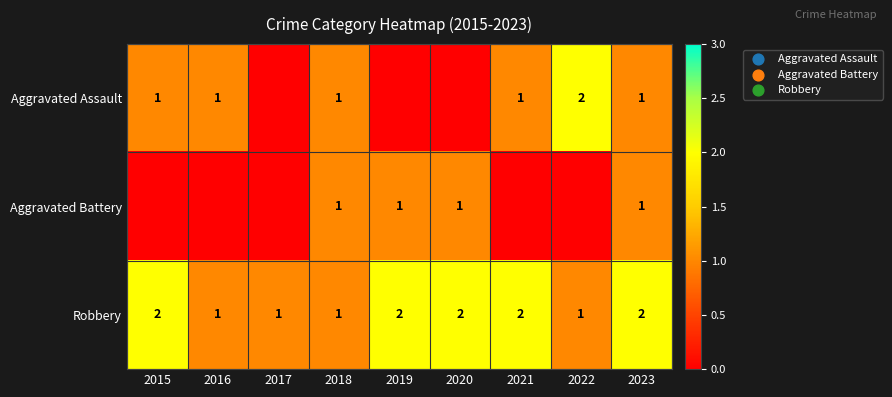

The Robbery series shows 3 at 2015. True or false?

False